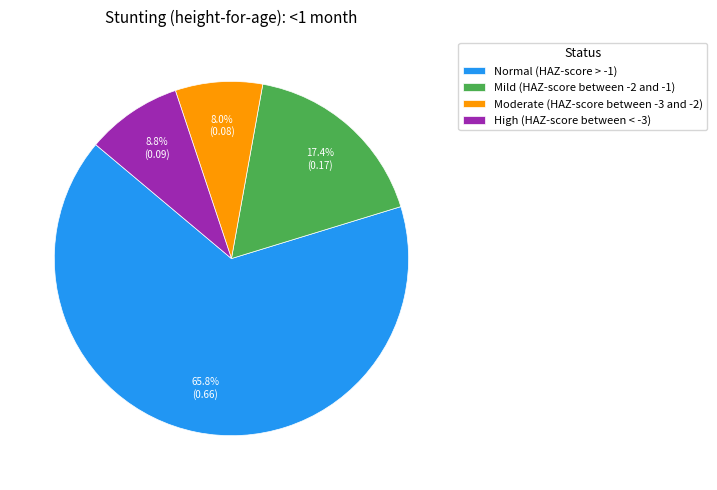

To the nearest percent, what percentage of the pie is Mild (HAZ-score between -2 and -1)?

17%